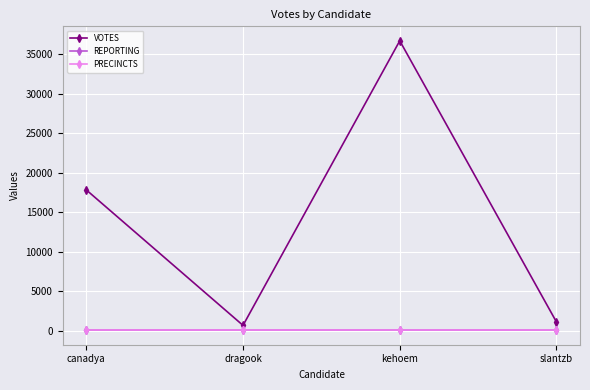

True or false: VOTES and REPORTING intersect in this chart.

False